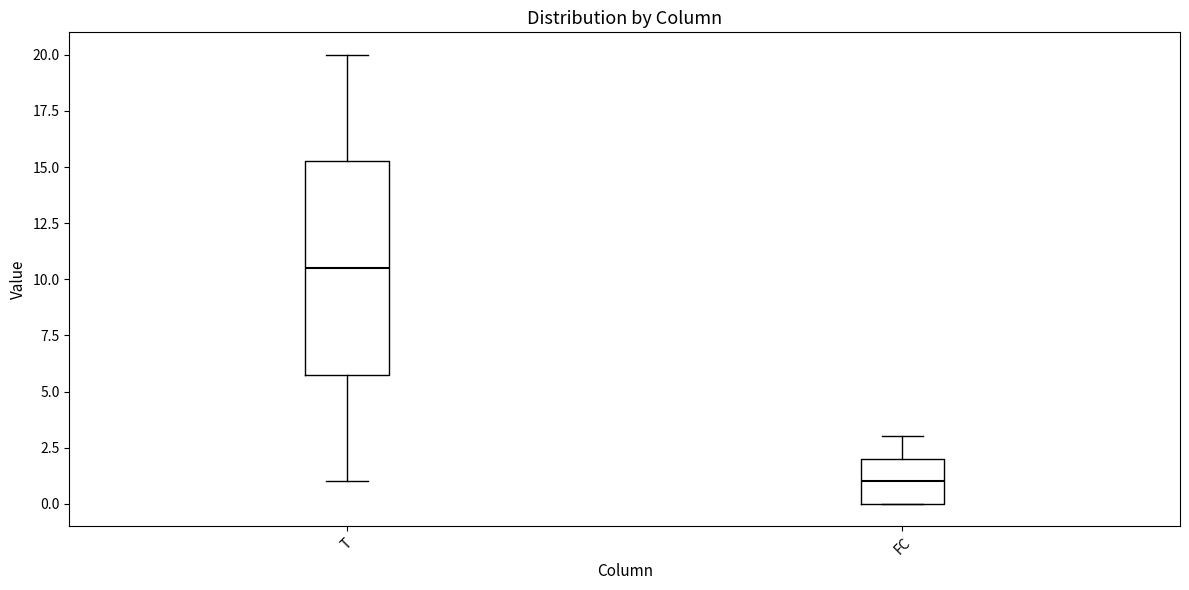

Which box is the tallest, from its lower edge to its upper edge?

T